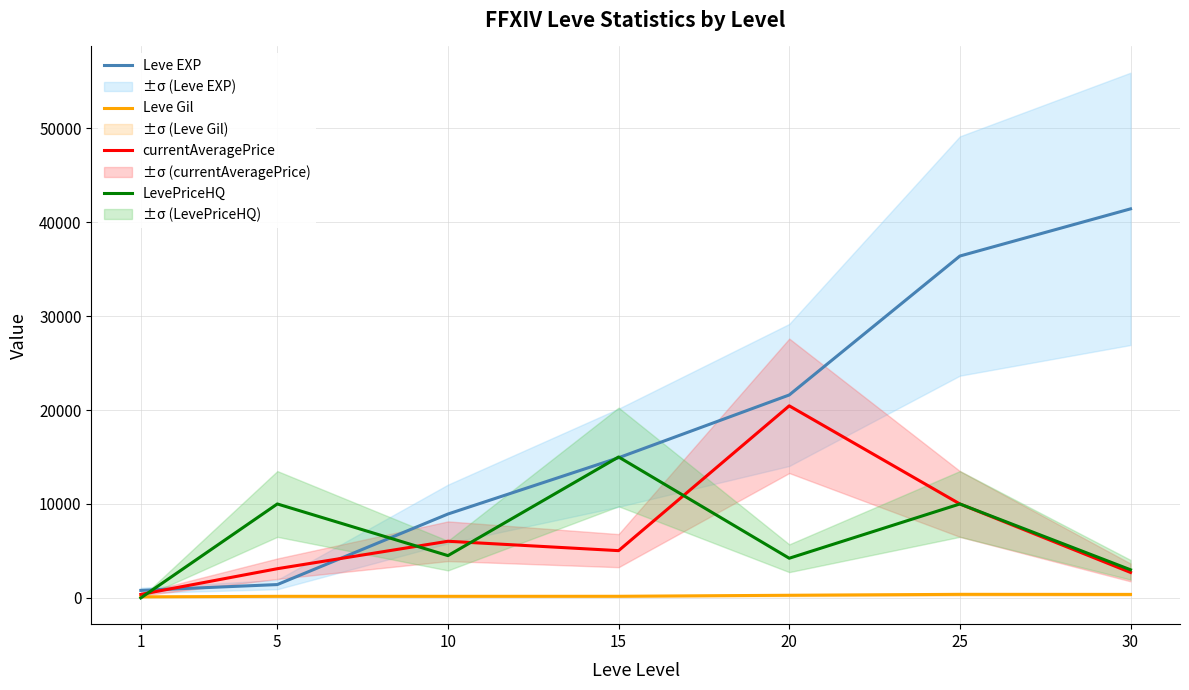

Which series has the largest range (max minus min)?

Leve EXP